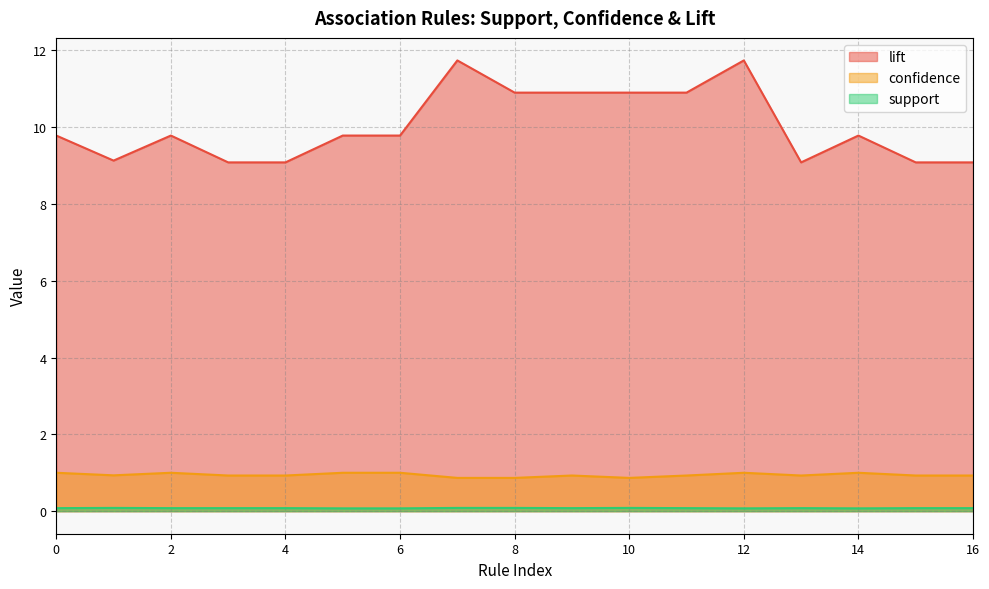

The confidence series shows 0.9 at 15. True or false?

True